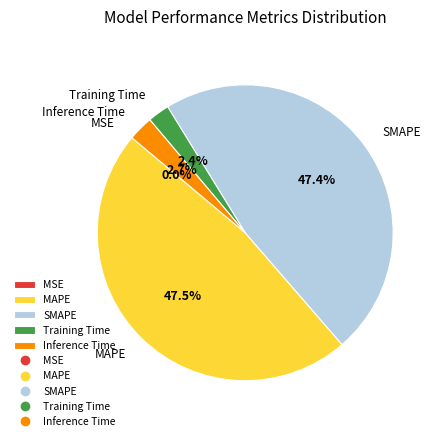

What percentage is the Training Time slice, to the nearest percent?

2%